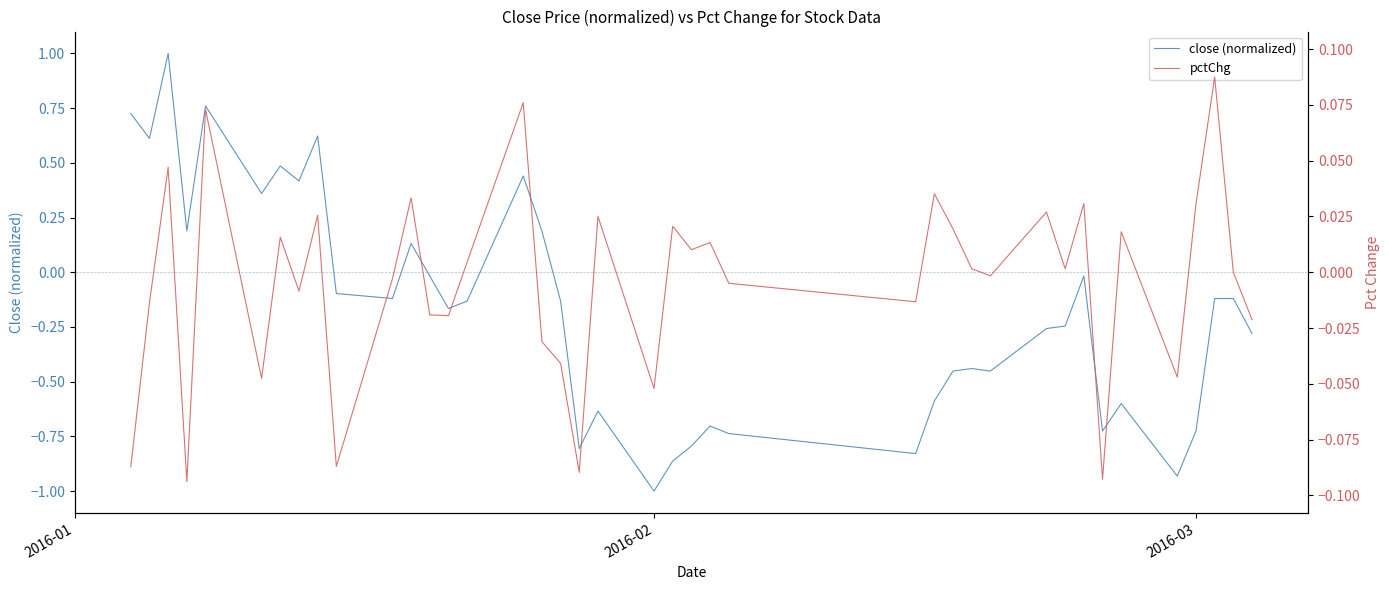

List the series in order of their peak value, highest first.

close (normalized), pctChg